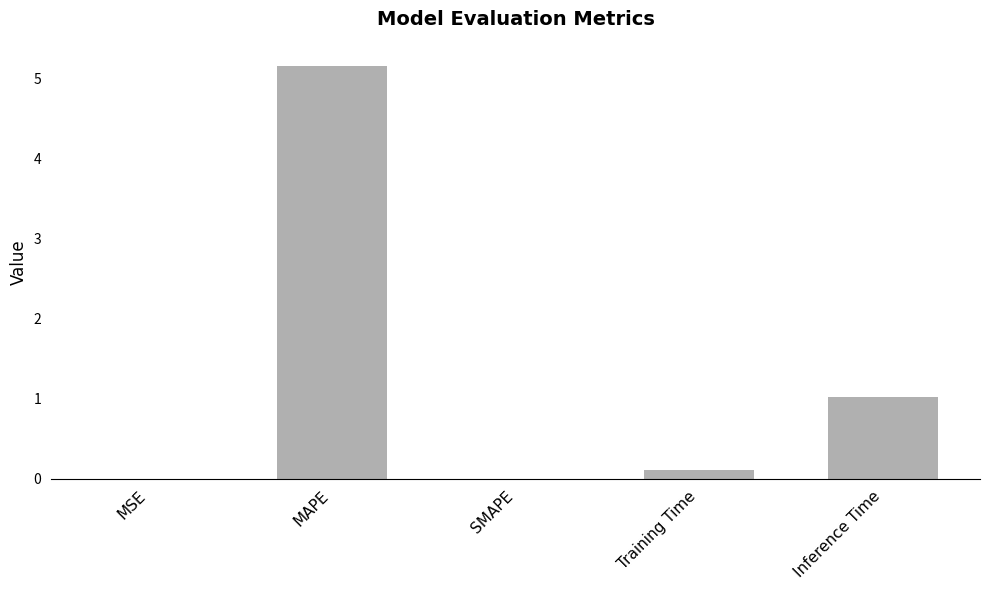

What is the sum of the values at SMAPE and MAPE?

5.2